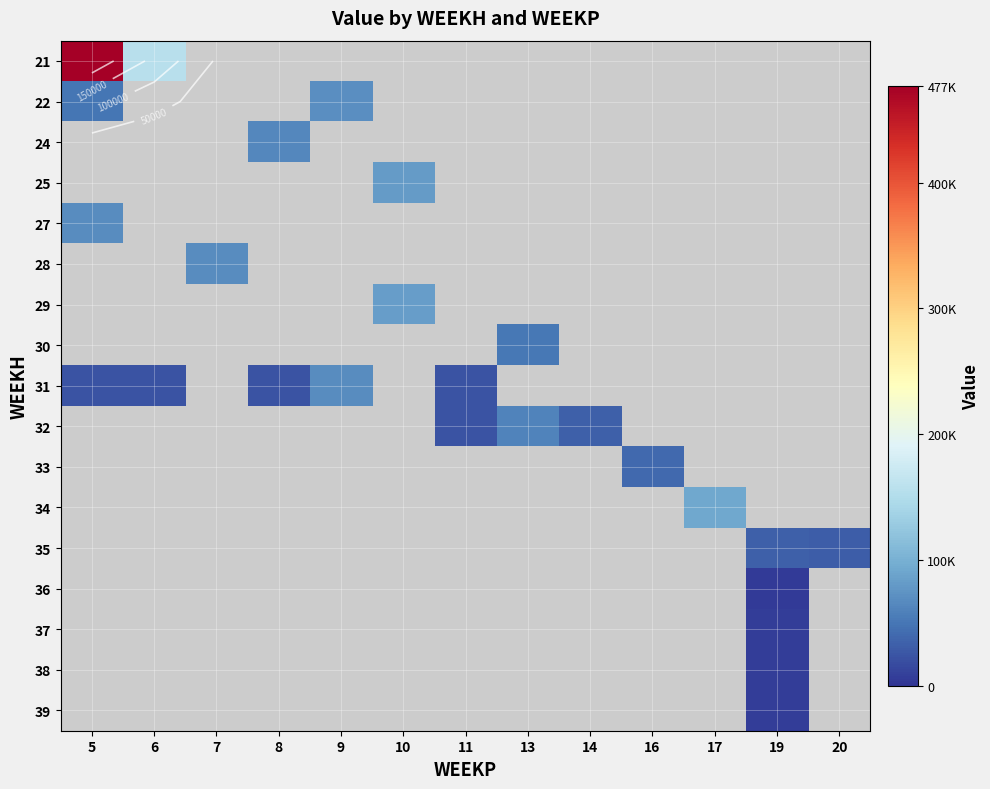

At which category does the chart reach its peak across all series?

5